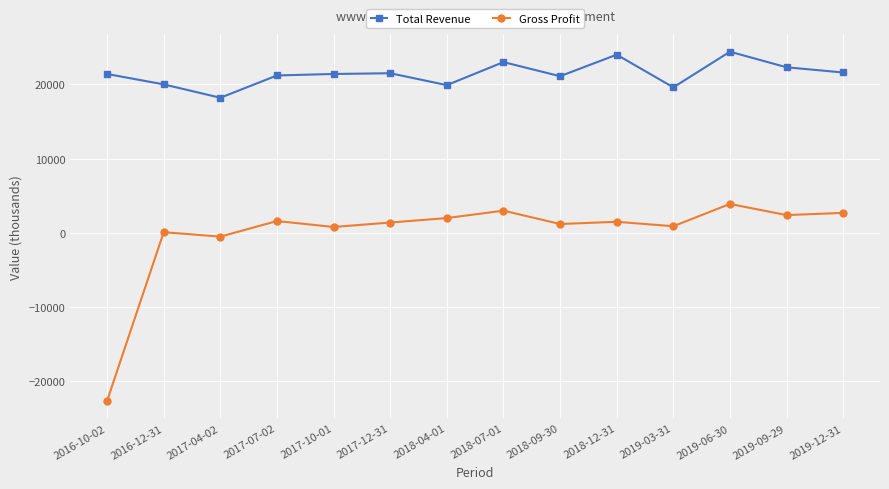

What is the maximum value shown in the chart?

24400